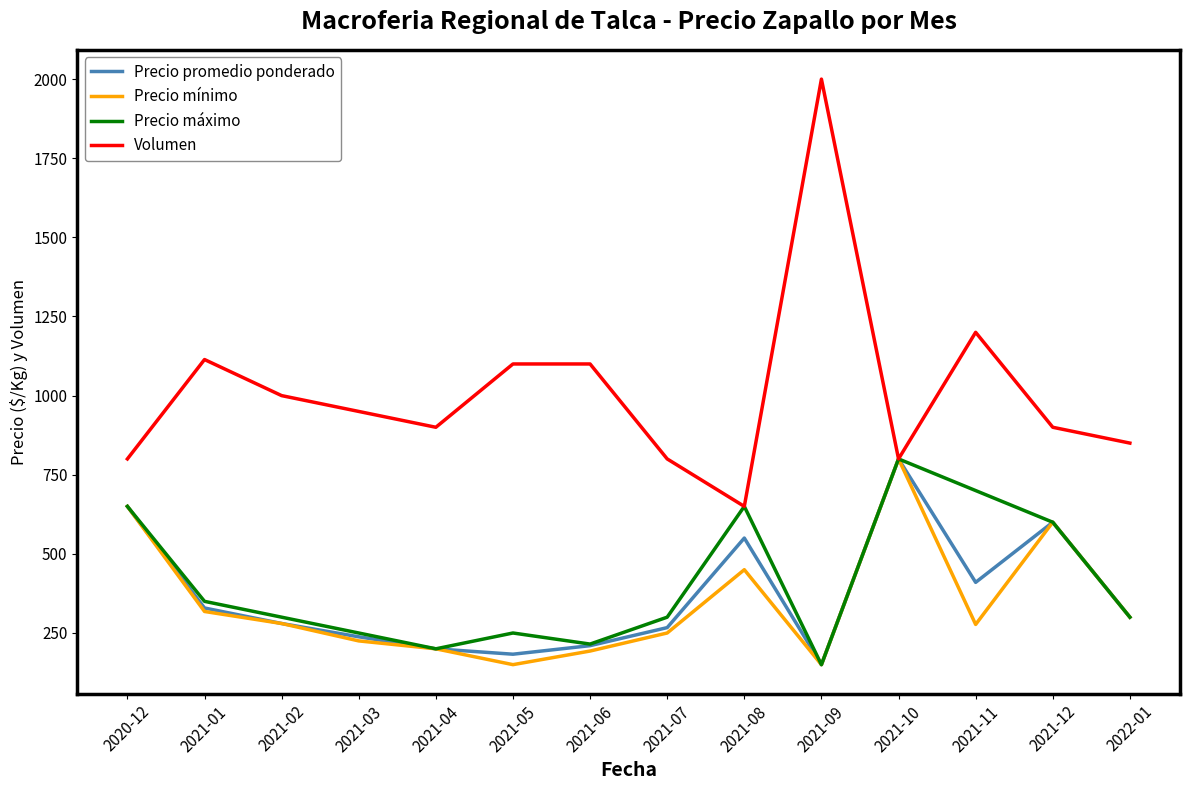

The Precio promedio ponderado series shows 167 at 2021-11. True or false?

False